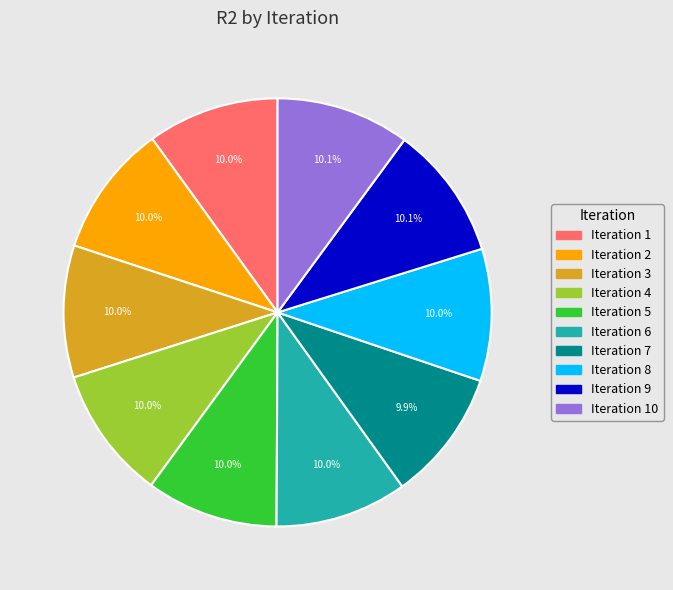

Is there any slice that represents more than half of the pie?

No